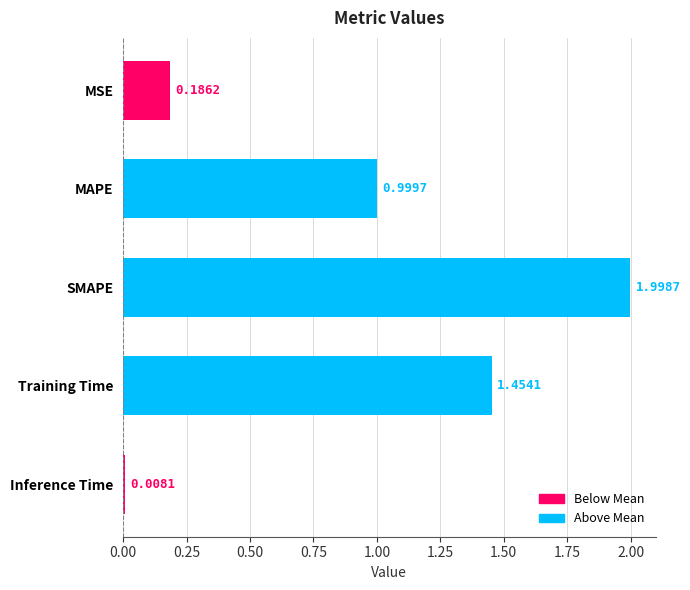

What is the difference between the second highest and second lowest values?

1.3